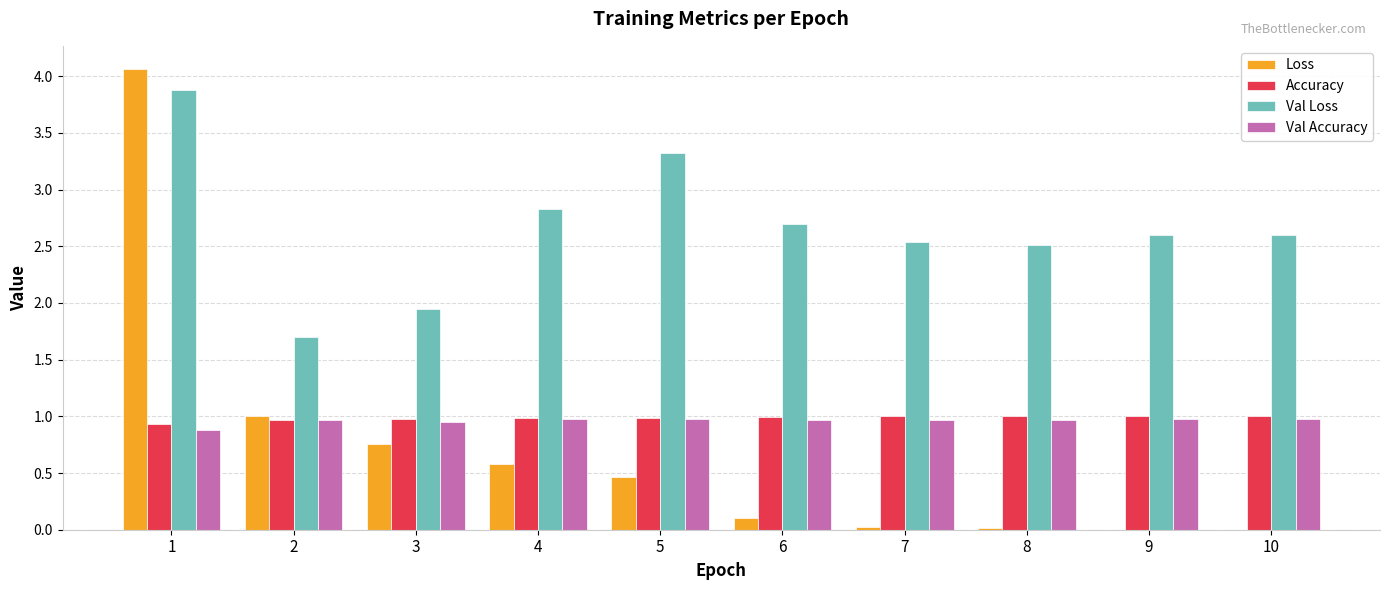

True or false: Loss has a value of 0.0 at 10.

True